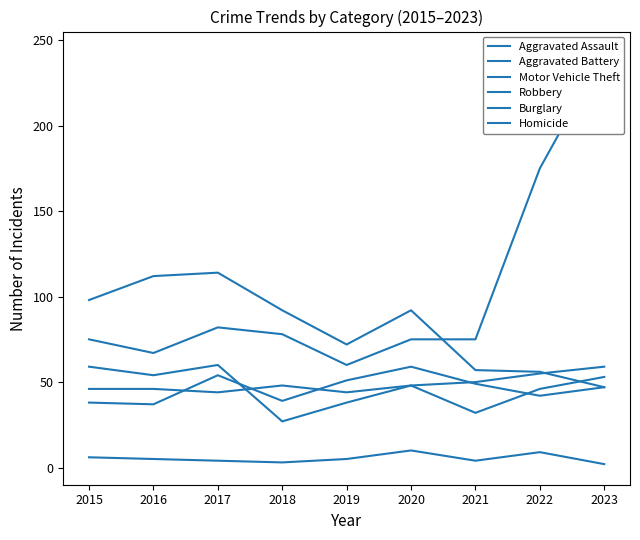

Rank the series by their maximum value, from highest to lowest.

Motor Vehicle Theft, Burglary, Robbery, Aggravated Assault, Aggravated Battery, Homicide